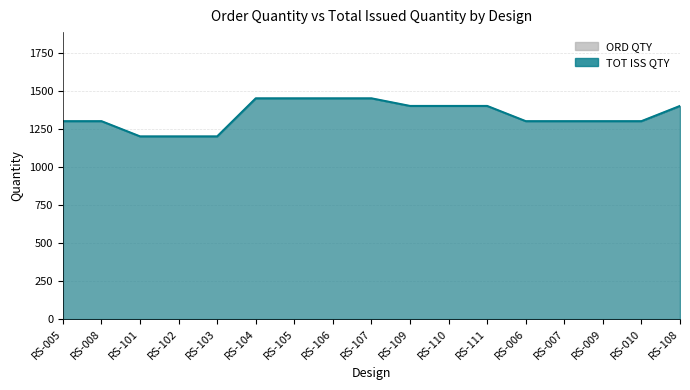

Which series has the largest range (max minus min)?

ORD QTY